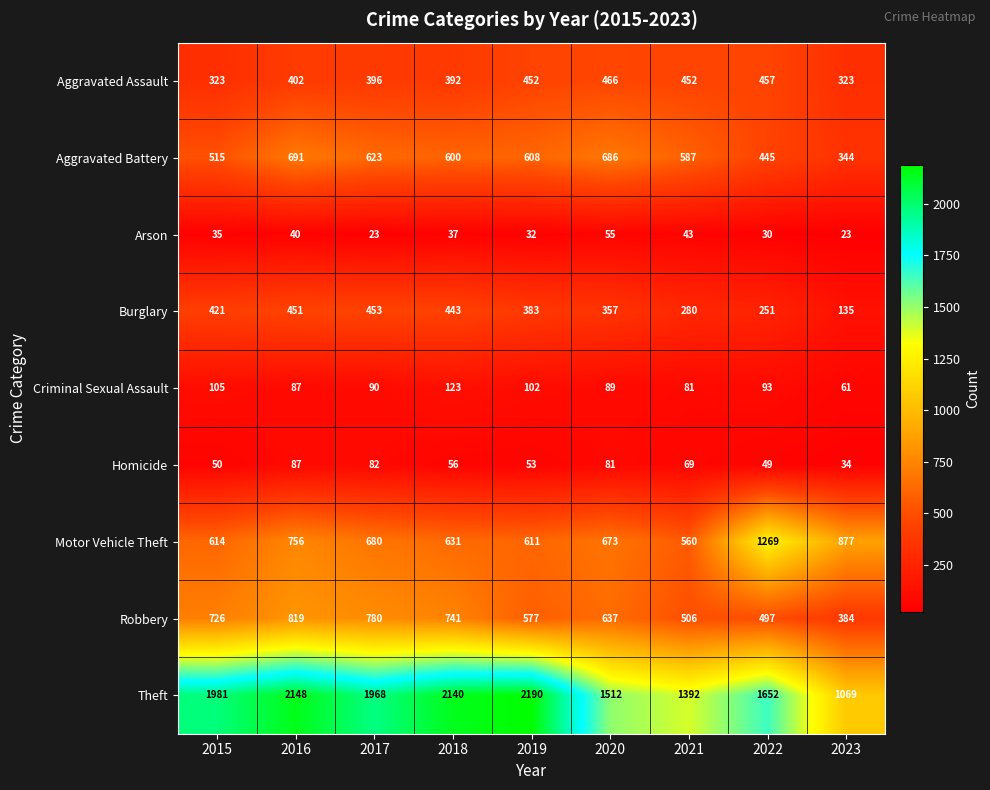

Where does the Criminal Sexual Assault series first go above 90?

2015